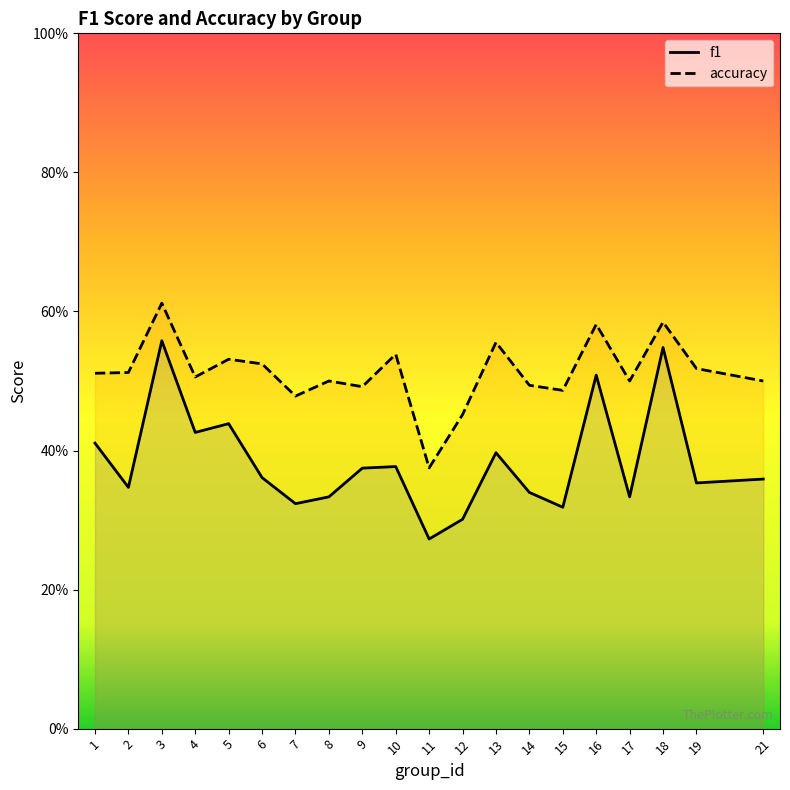

Does the chart display data point markers on the line(s)?

No